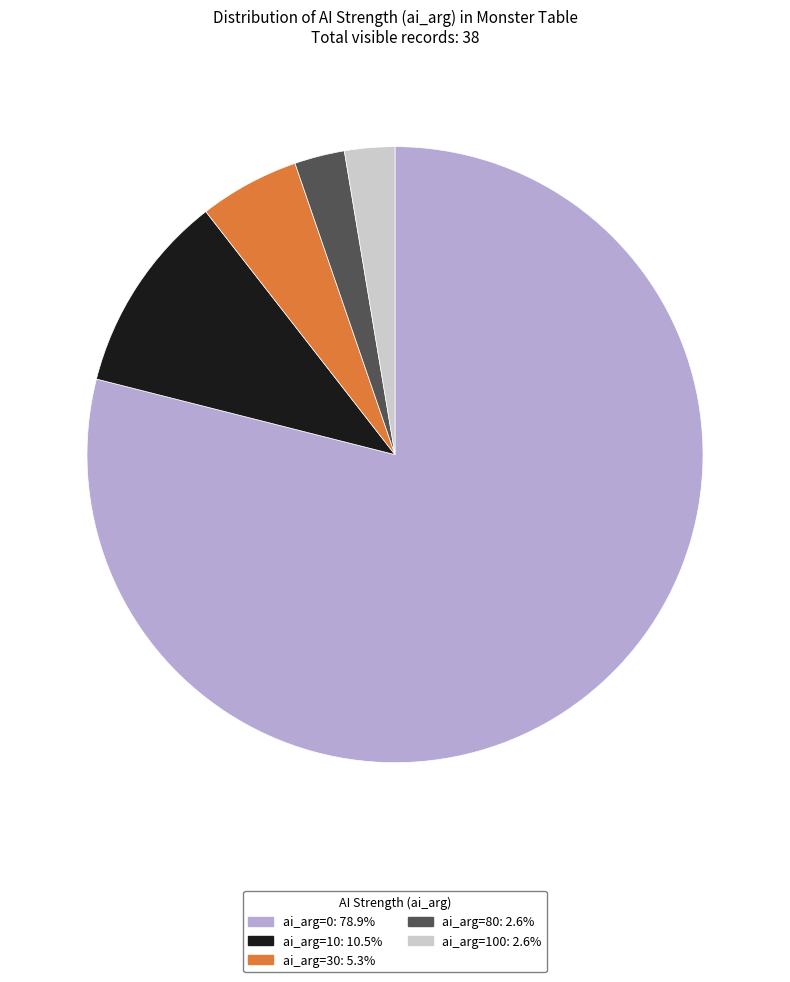

Is there a majority slice in this chart?

Yes